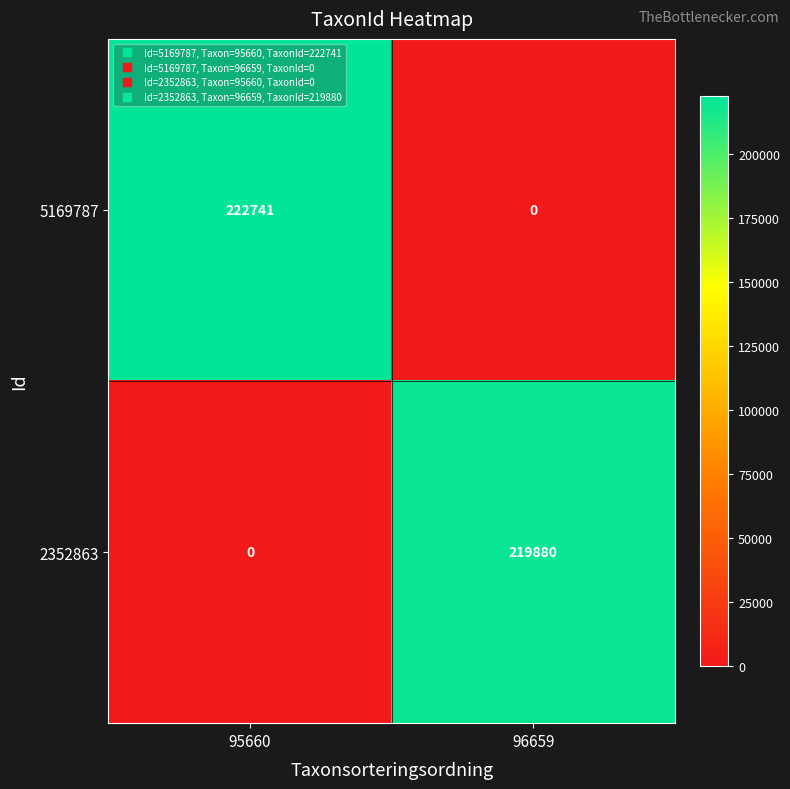

Reading left to right, transcribe all the data shown in this chart.

5169787: 95660=222741	96659=0
2352863: 95660=0	96659=219880